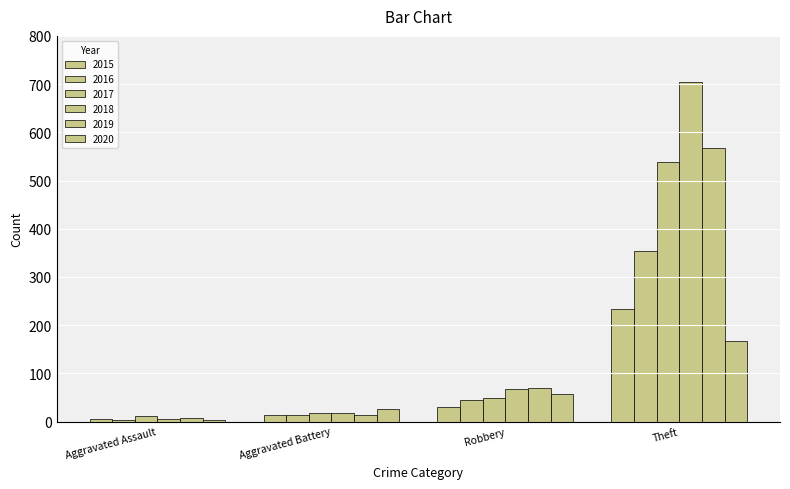

How many data points in 2015 are less than 30?

2